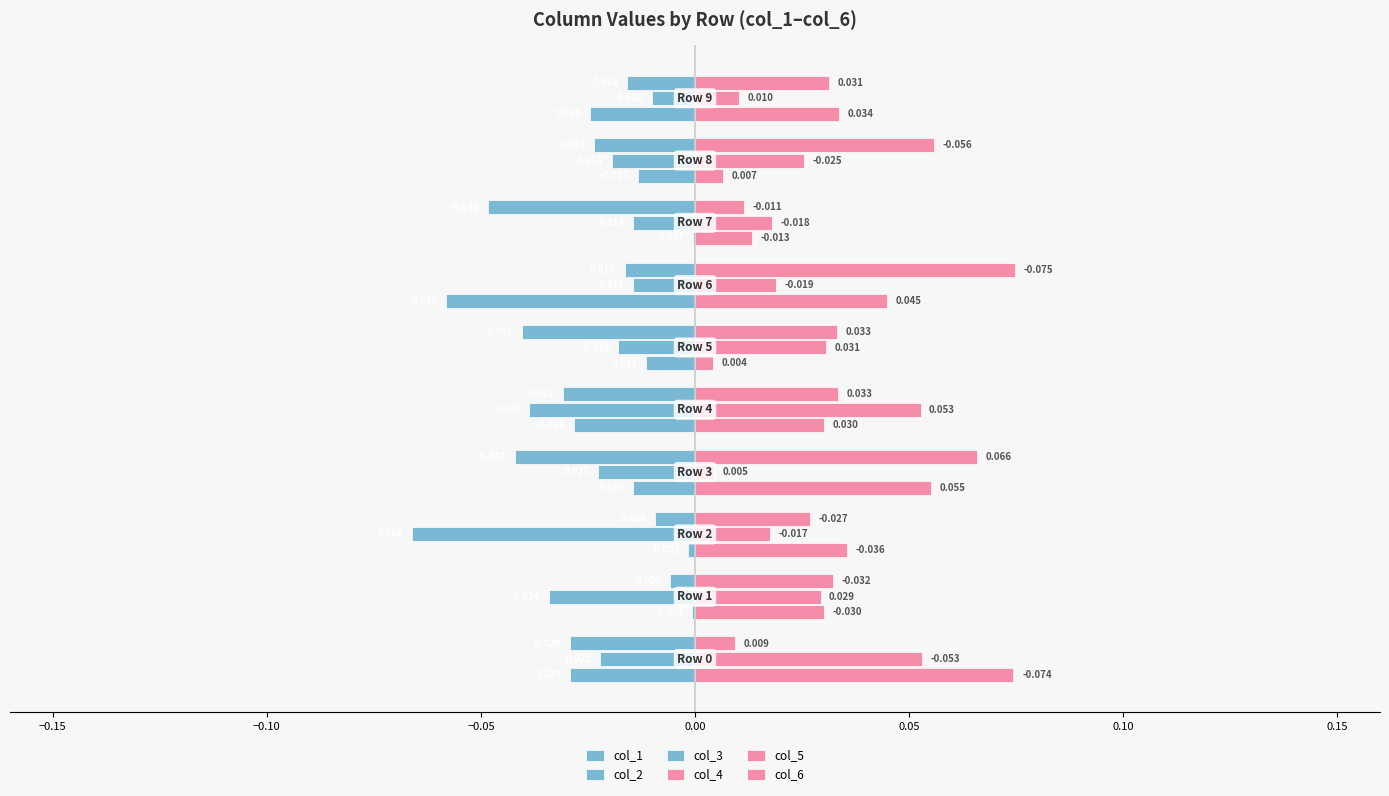

How many series are shown in this chart?

6